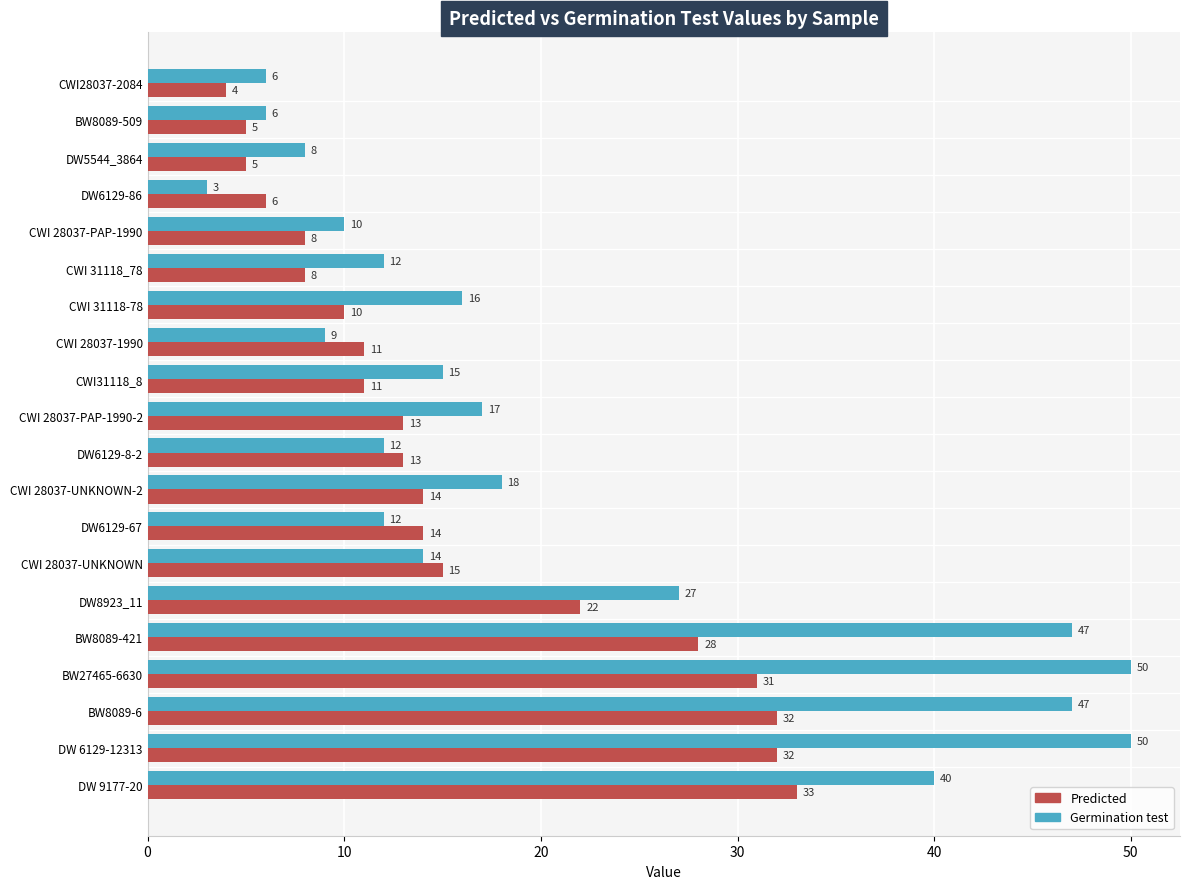

What is the sum of all Predicted values?

315